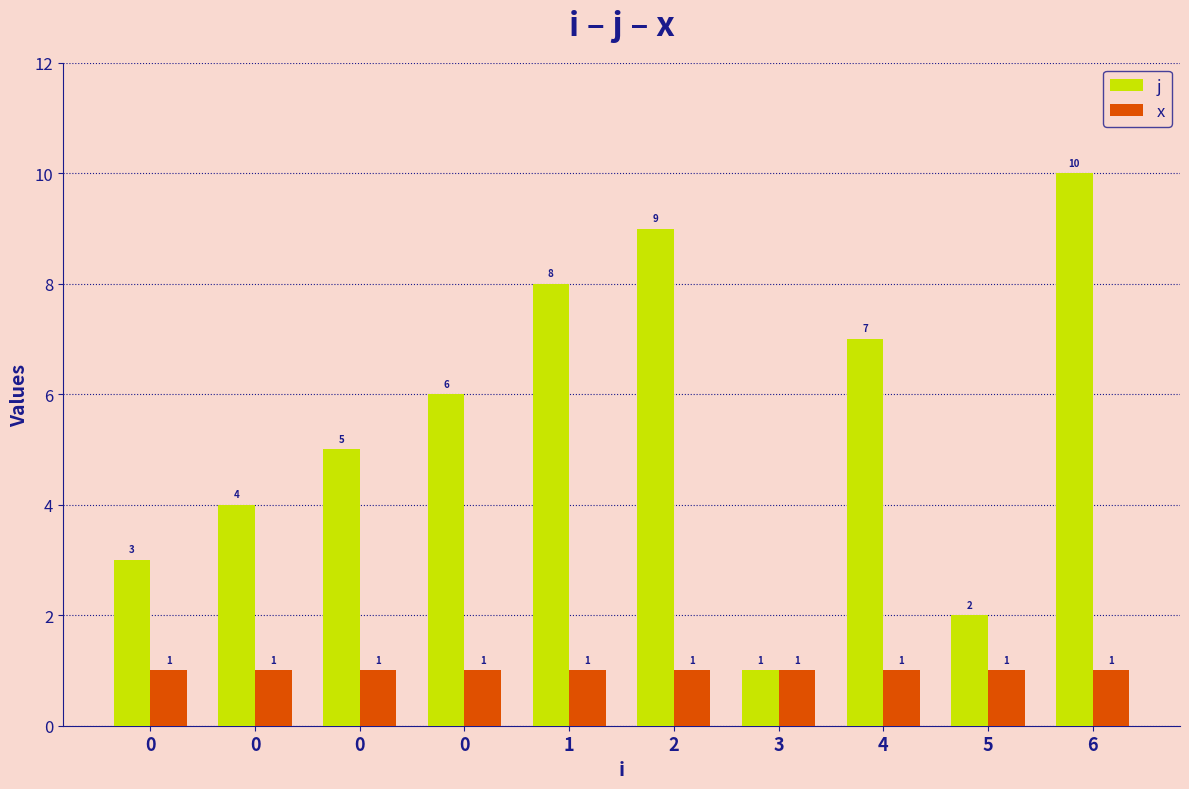

What is the difference between the highest and lowest values at 0?

2